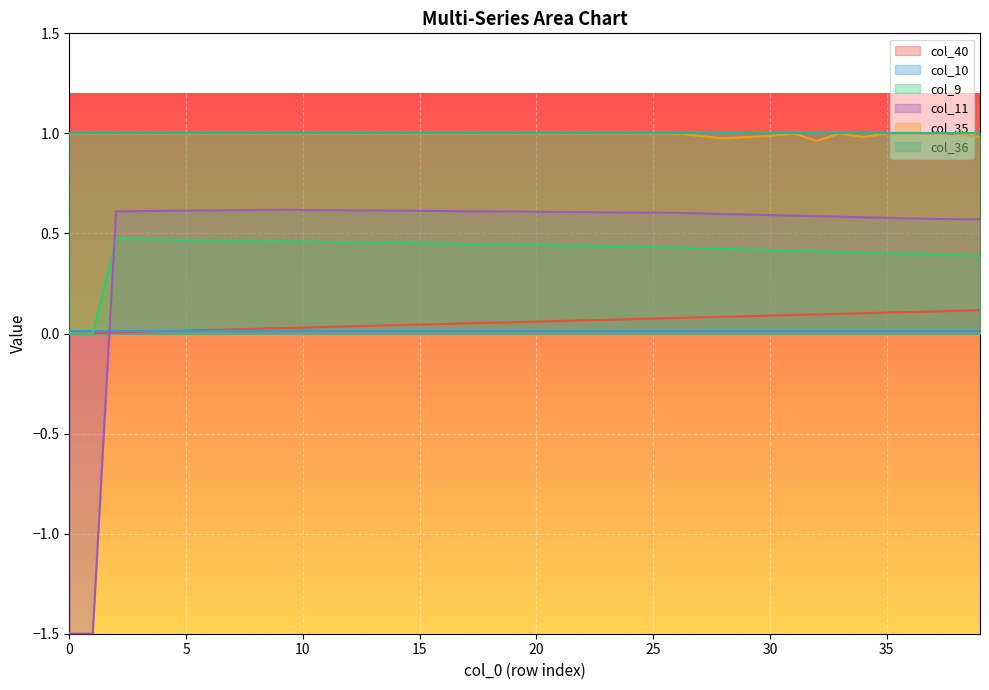

What is the total value across all series at 14?

2.1